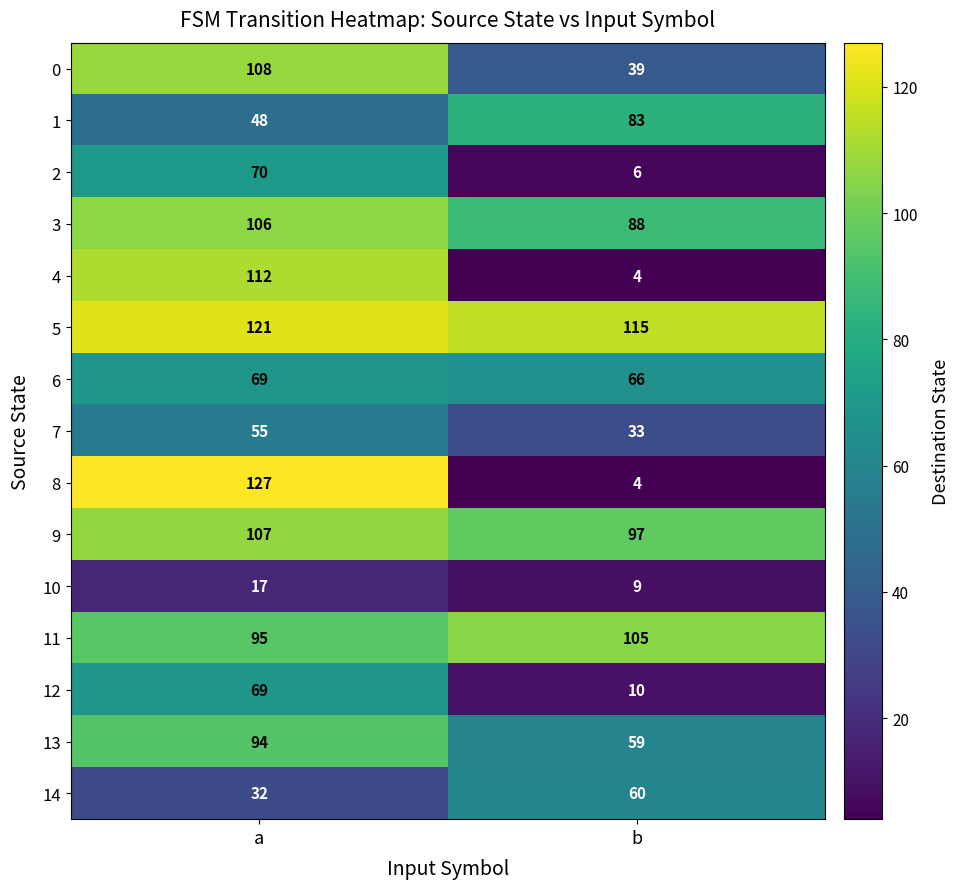

List the labels in order of 6 value, largest first.

a, b